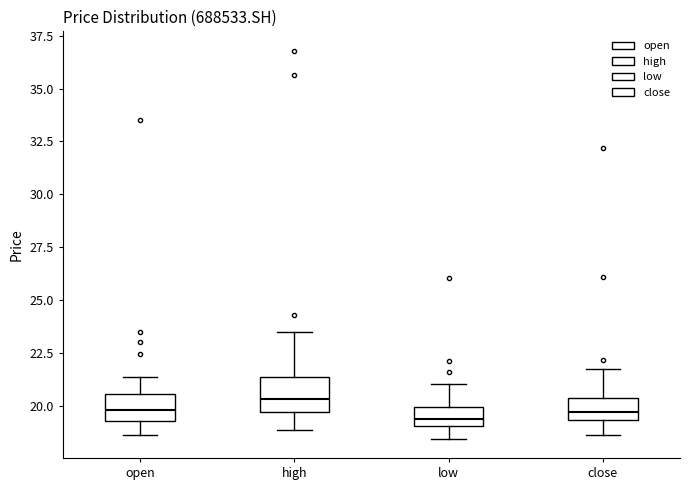

Reading left to right, transcribe this box plot: for each box, give where its median line is, the range the box spans, and where its two whiskers end, as read against the y-axis. The values are not printed on the chart, so give them approximately, as read against the axis.

open: median 20.0, box 19.5 to 20.5, whiskers 18.5 to 21.5
high: median 20.5, box 19.5 to 21.5, whiskers 19.0 to 23.5
low: median 19.5, box 19.0 to 20.0, whiskers 18.5 to 21.0
close: median 19.5 (inside the box), box 19.5 to 20.5, whiskers 18.5 to 22.0